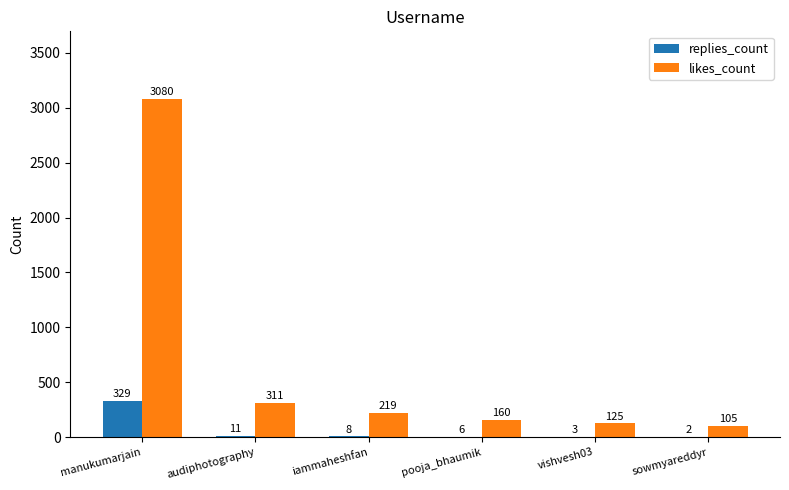

Reading left to right, transcribe all the data shown in this chart.

replies_count: 329	11	8	6	3	2
likes_count: 3080	311	219	160	125	105